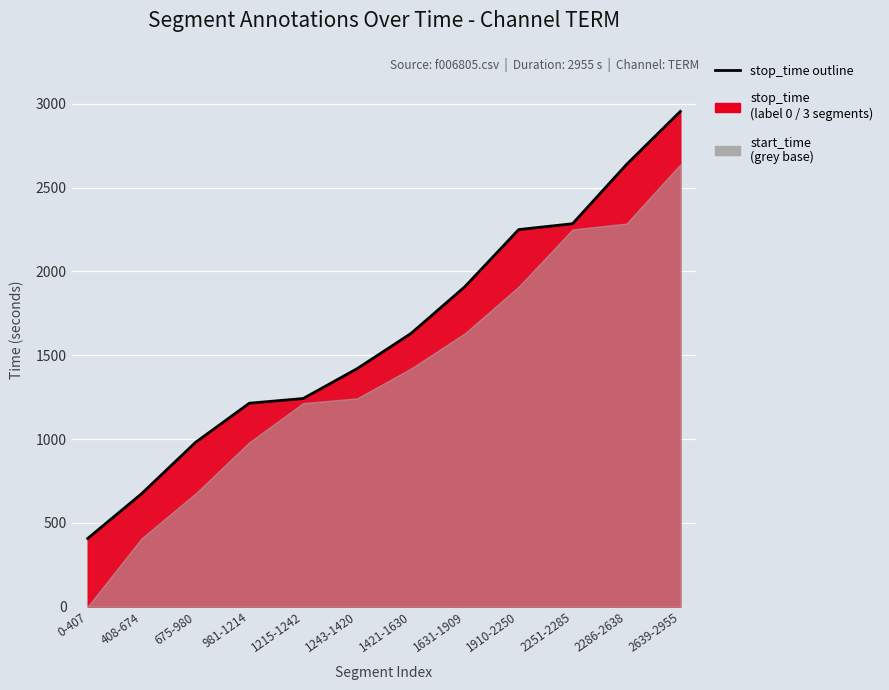

How many values are below 1630?

6